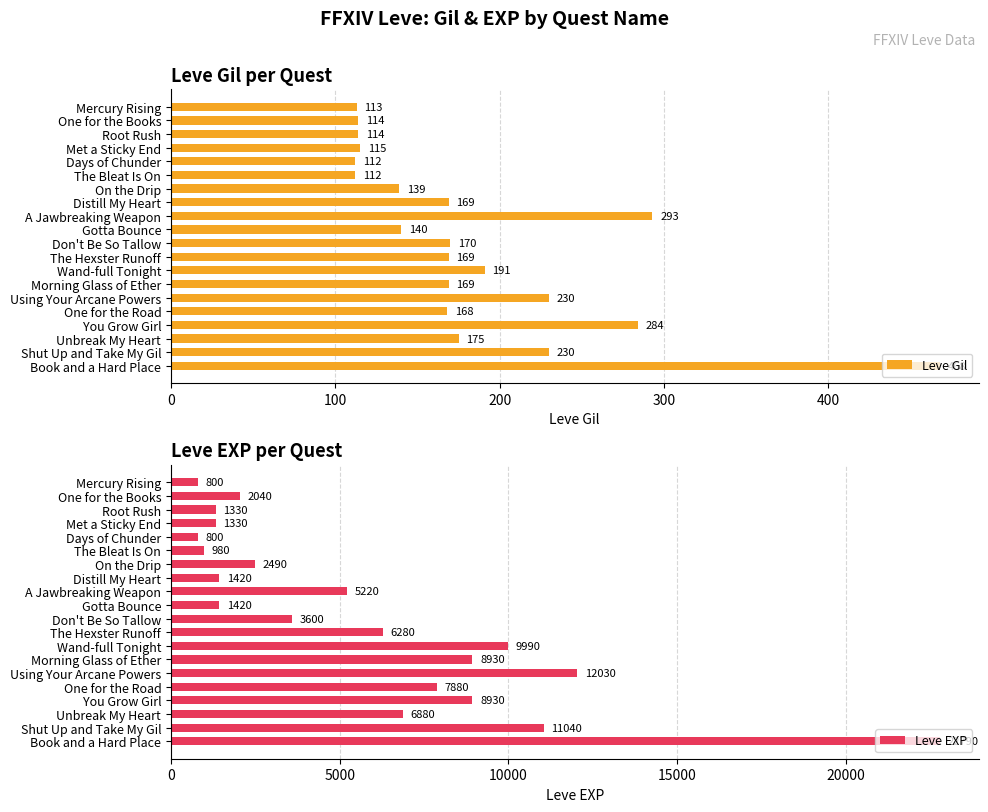

Which category has the highest value in the Leve Gil series?

Book and a Hard Place